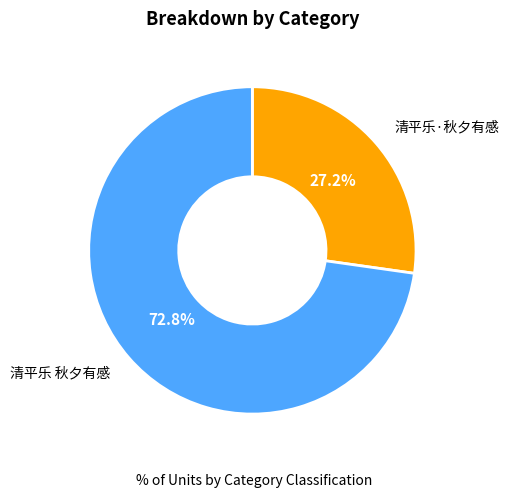

Count the number of slices in the pie.

2